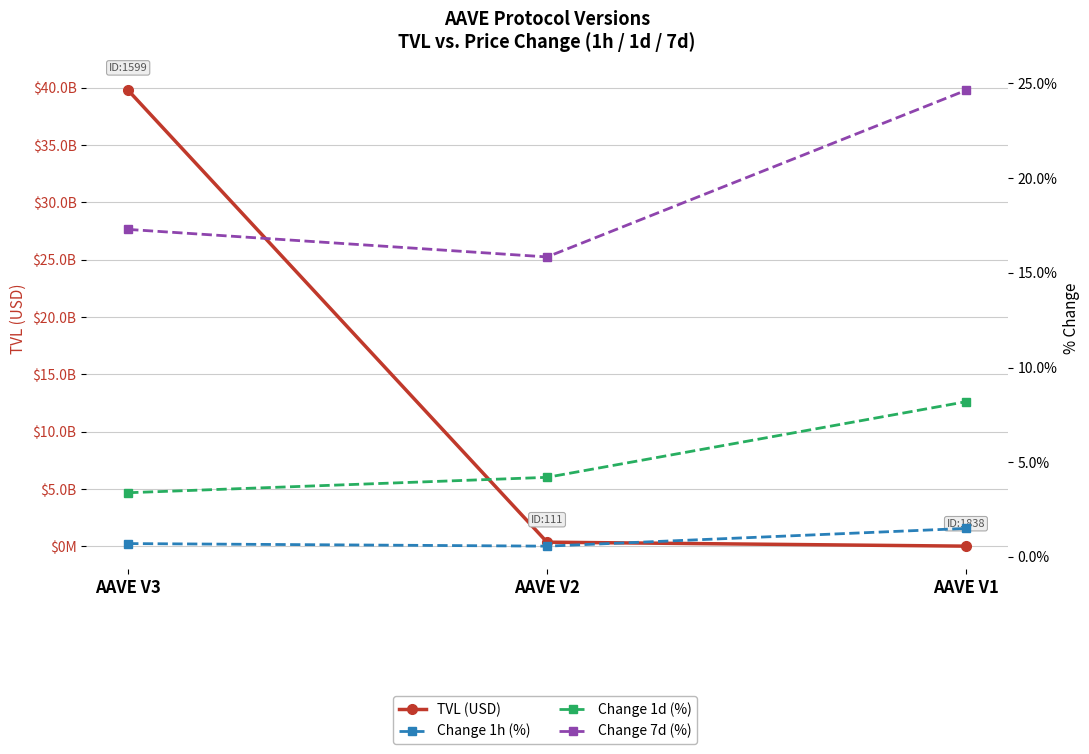

How many distinct data groups are displayed?

4